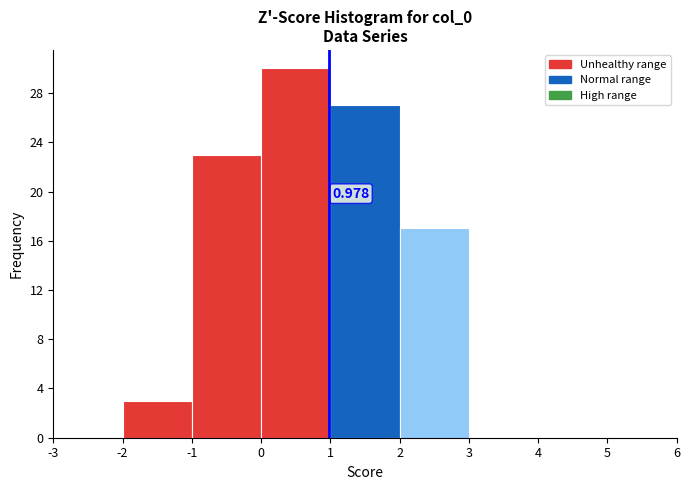

Over which range of the x-axis is the bar tallest?

0 to 1